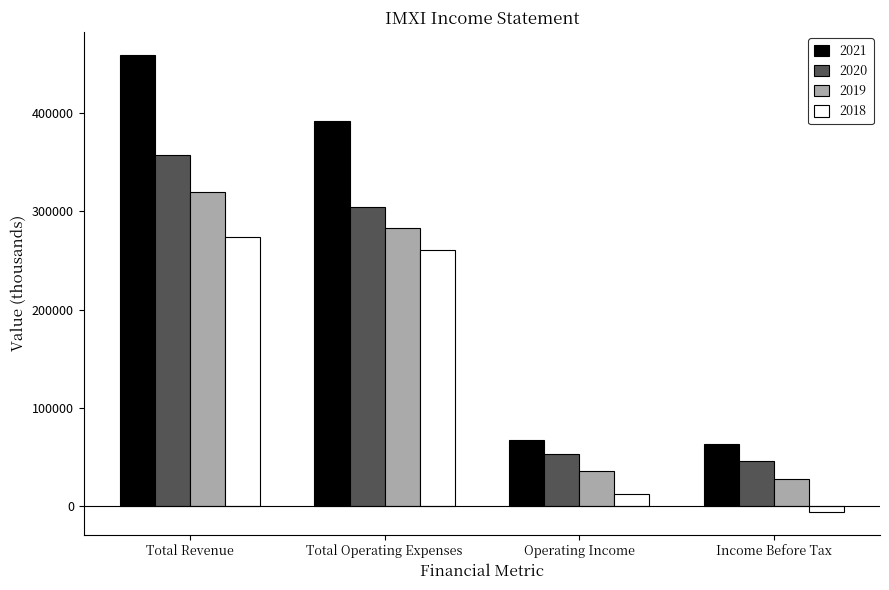

Which series changed the most between Total Operating Expenses and Operating Income?

2021